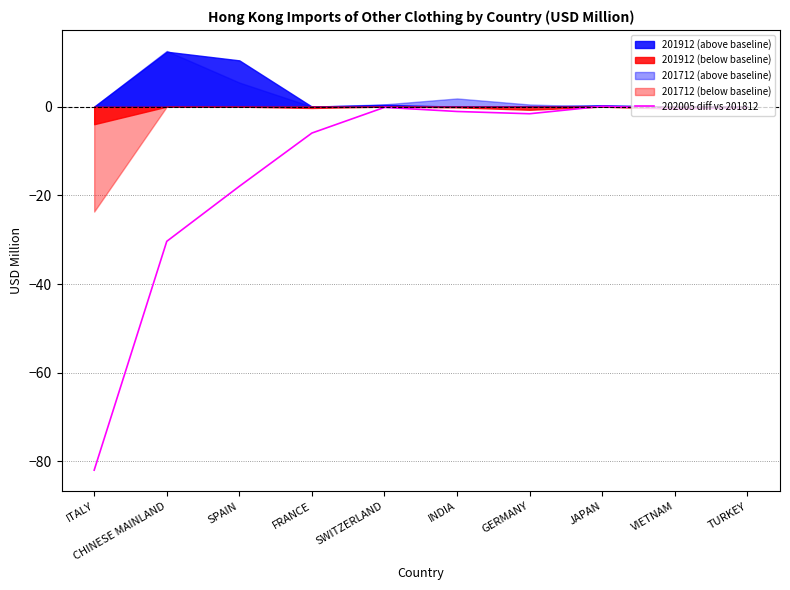

List the labels in order of value, smallest first.

ITALY, CHINESE MAINLAND, SPAIN, FRANCE, GERMANY, INDIA, VIETNAM, TURKEY, SWITZERLAND, JAPAN